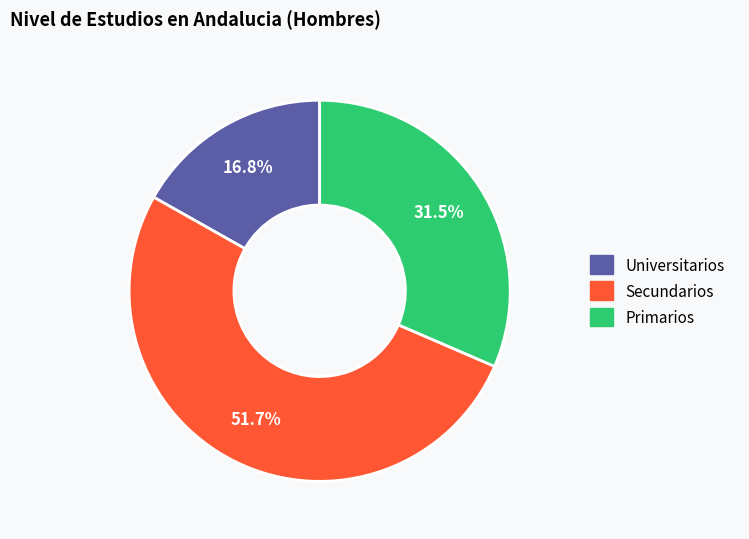

How much of the chart is everything except Primarios?

68.5%